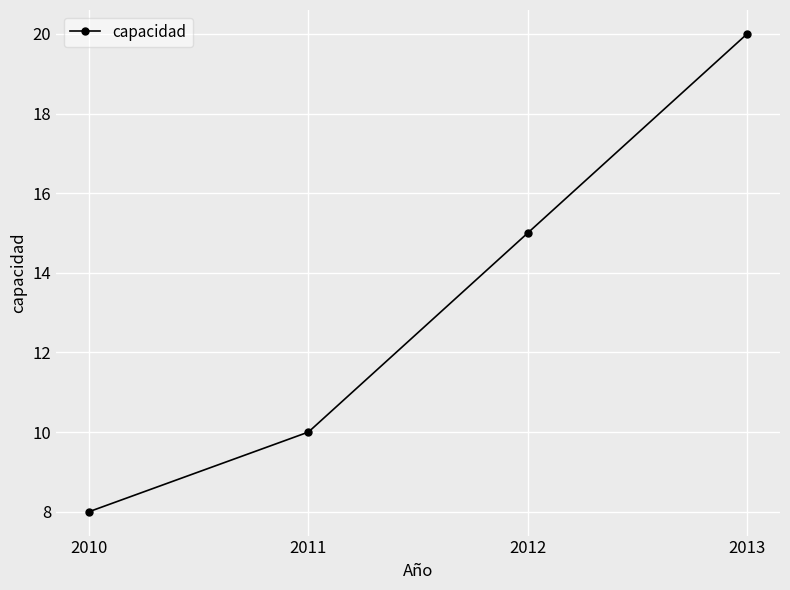

What is the approximate value at 2011, to the nearest 5?

10